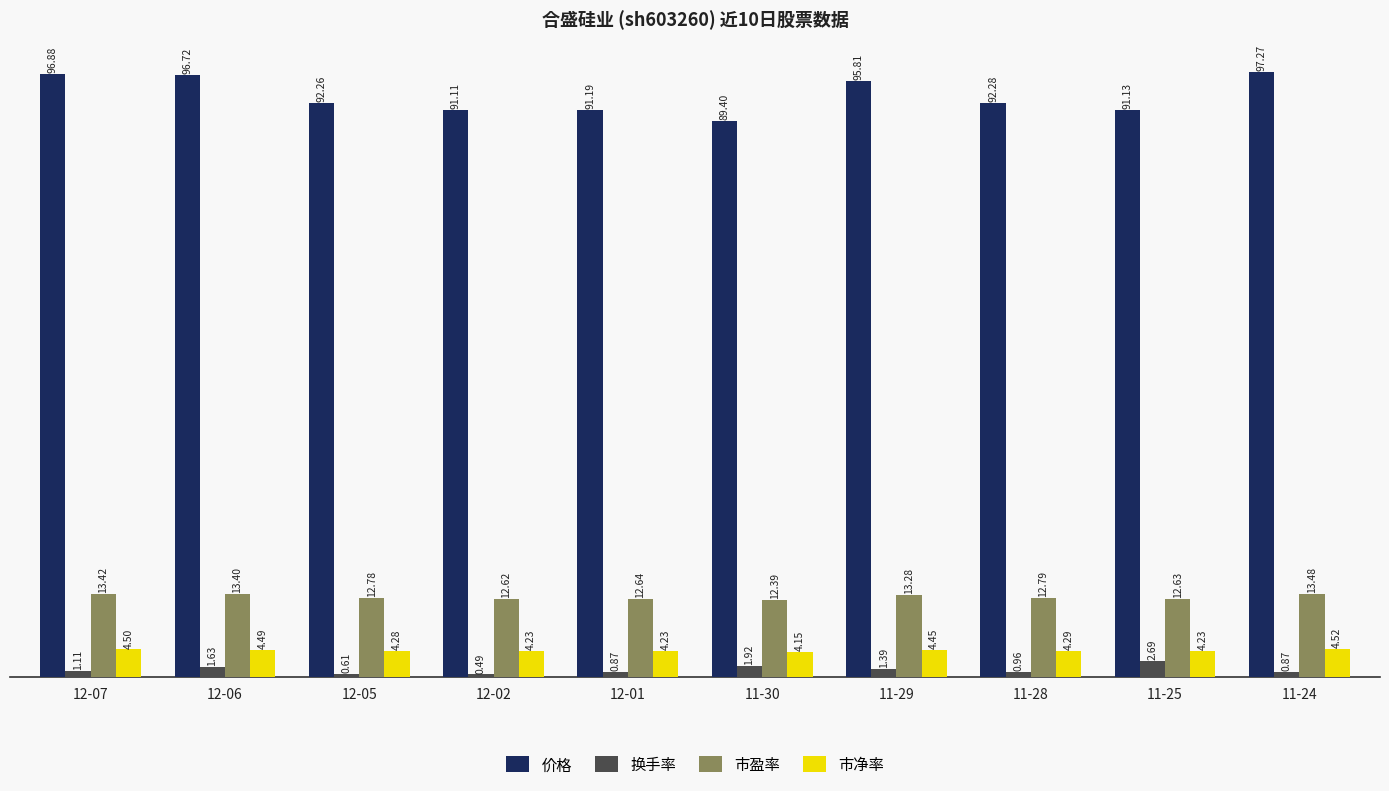

How many bars are there in each group?

4